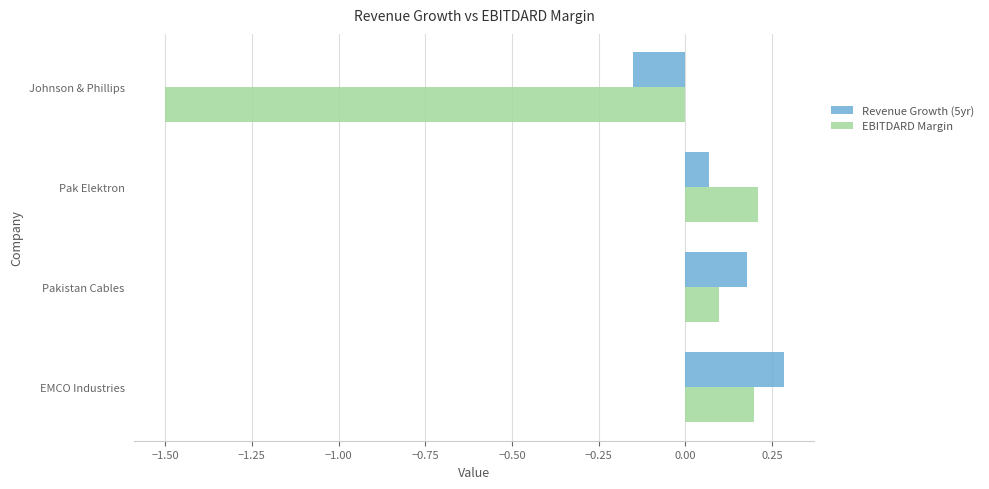

Which series has the widest spread of values?

EBITDARD Margin